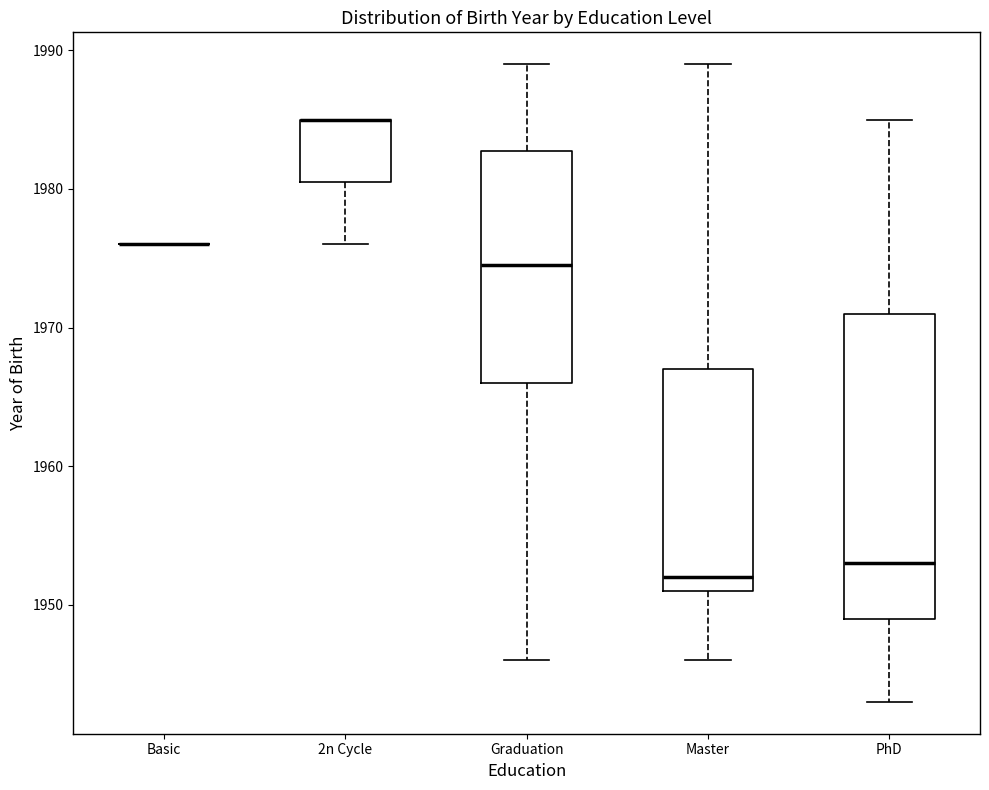

Which box is the tallest, from its lower edge to its upper edge?

PhD